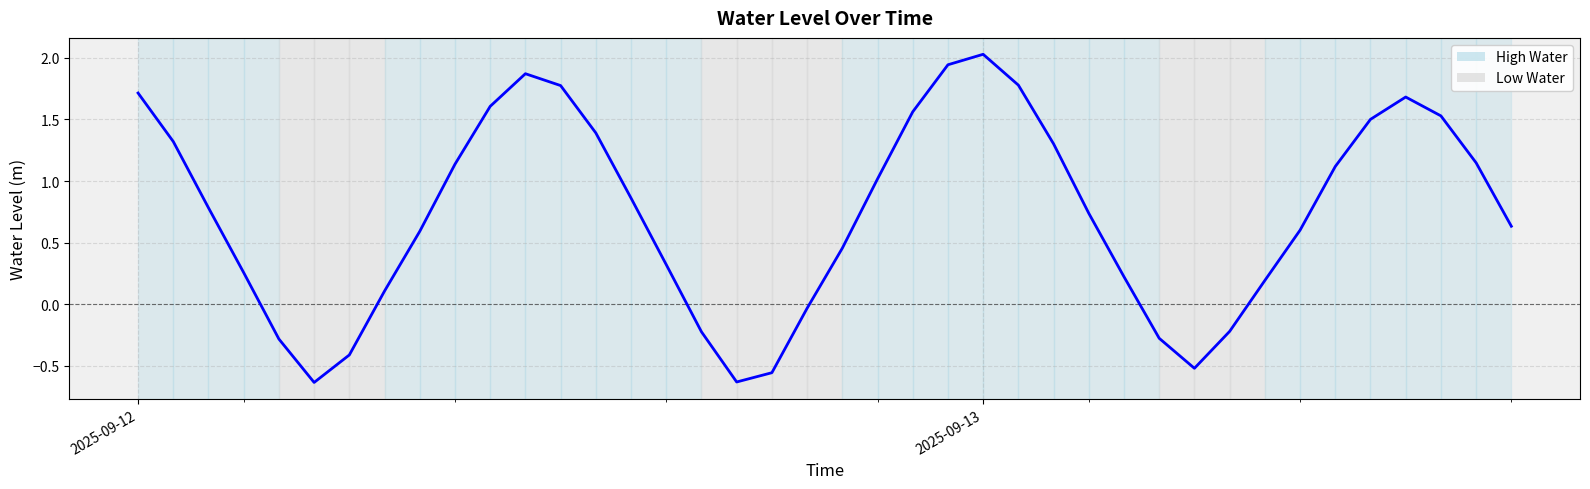

What is the maximum value shown in the chart?

2.0